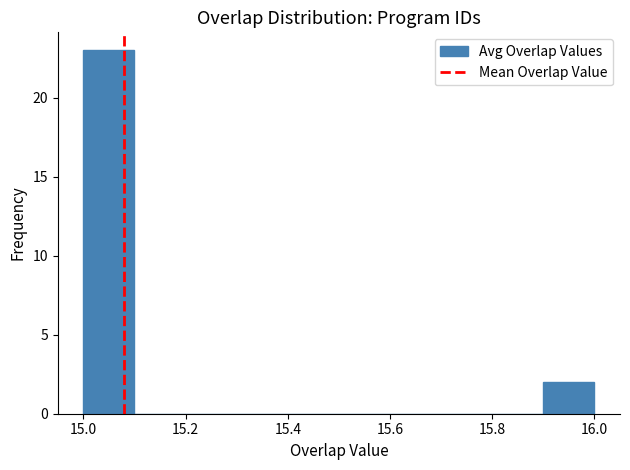

Reading left to right, transcribe this chart: for each bar, give the range it covers on the x-axis and its height. The values are not printed on the chart, so give them approximately, as read against the axis.

15.0 to 15.1: 23
15.1 to 15.2: 0
15.2 to 15.3: 0
15.3 to 15.4: 0
15.4 to 15.5: 0
15.5 to 15.6: 0
15.6 to 15.7: 0
15.7 to 15.8: 0
15.8 to 15.9: 0
15.9 to 16.0: 2